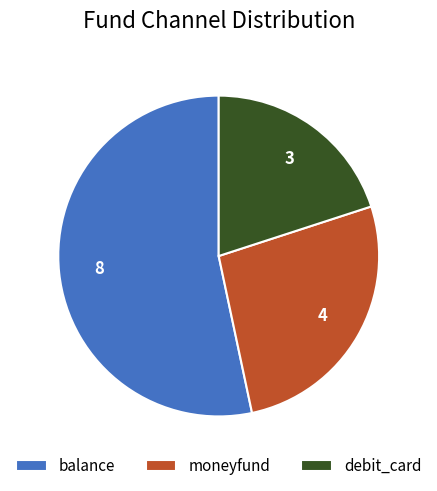

What is the largest slice in the pie chart?

balance